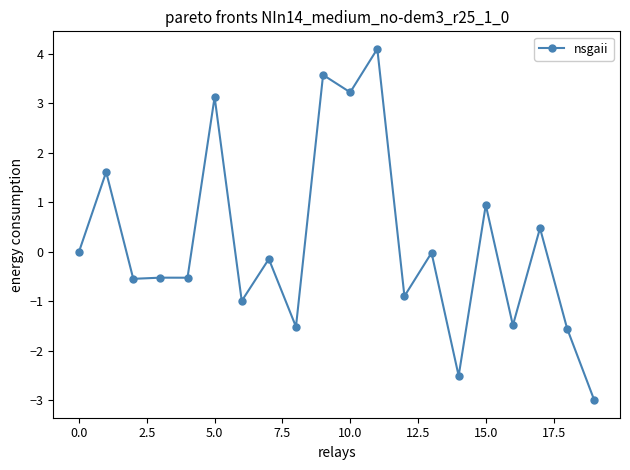

What is the average value?

0.2